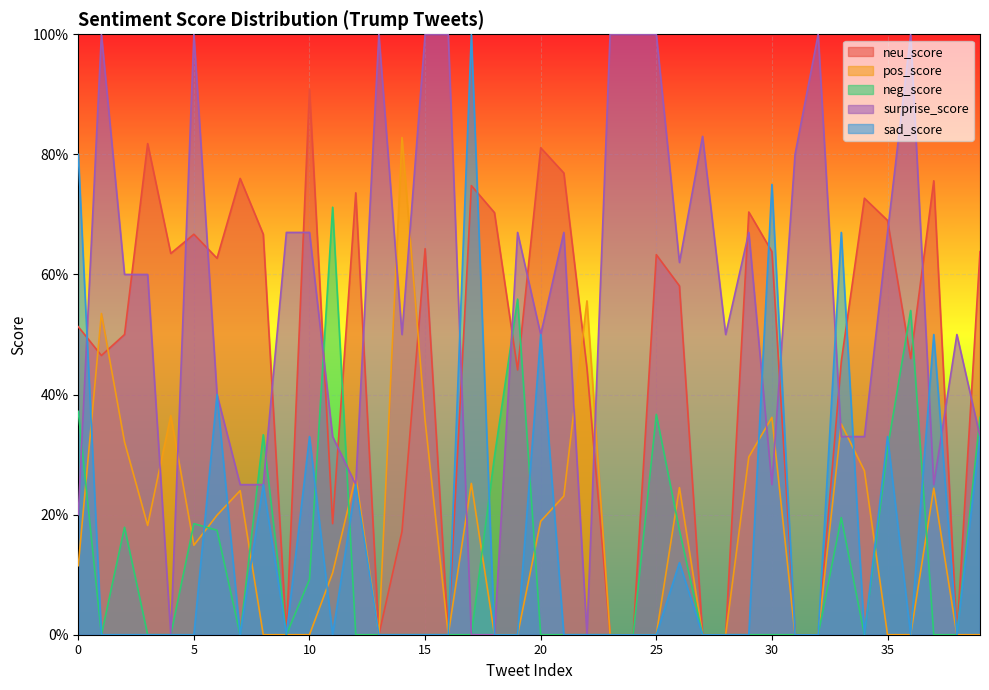

Where do pos_score and neg_score first cross each other?

0 and 1